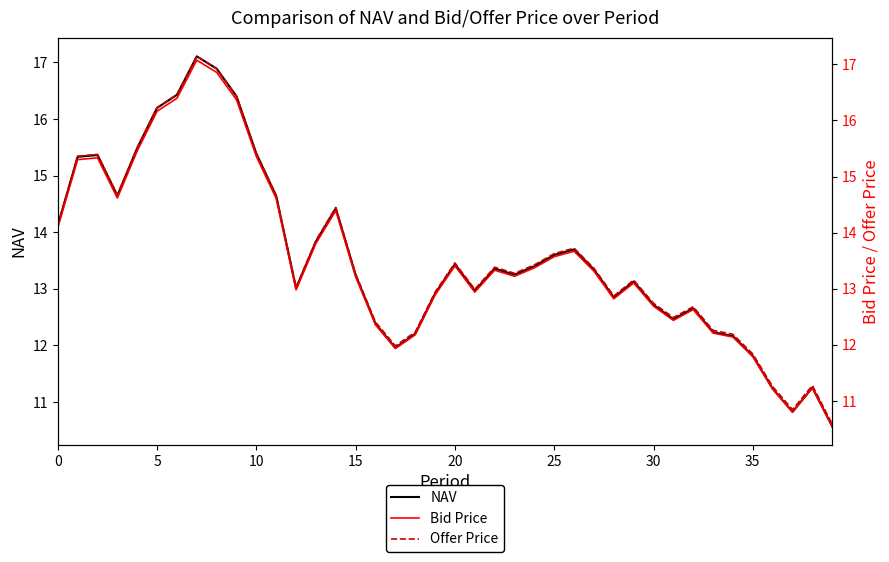

What is the highest value of the NAV series?

17.1